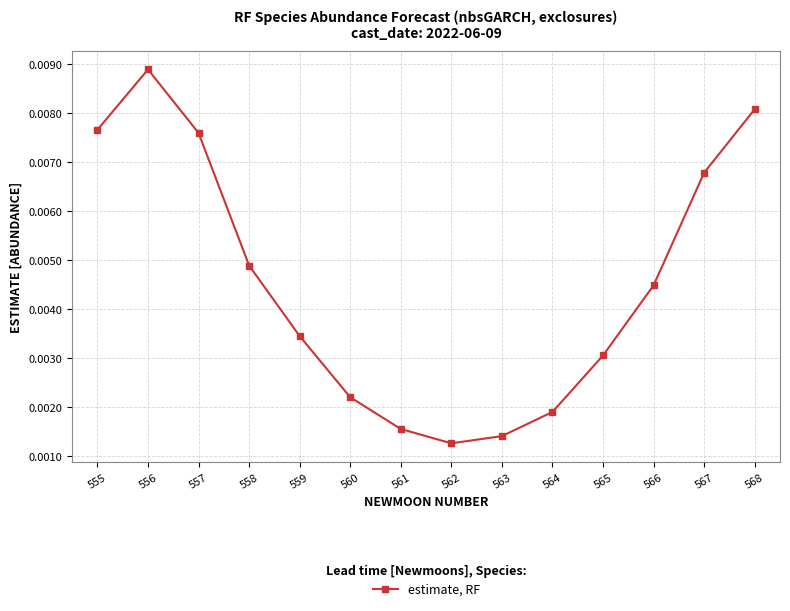

Does the chart display data point markers on the line(s)?

Yes